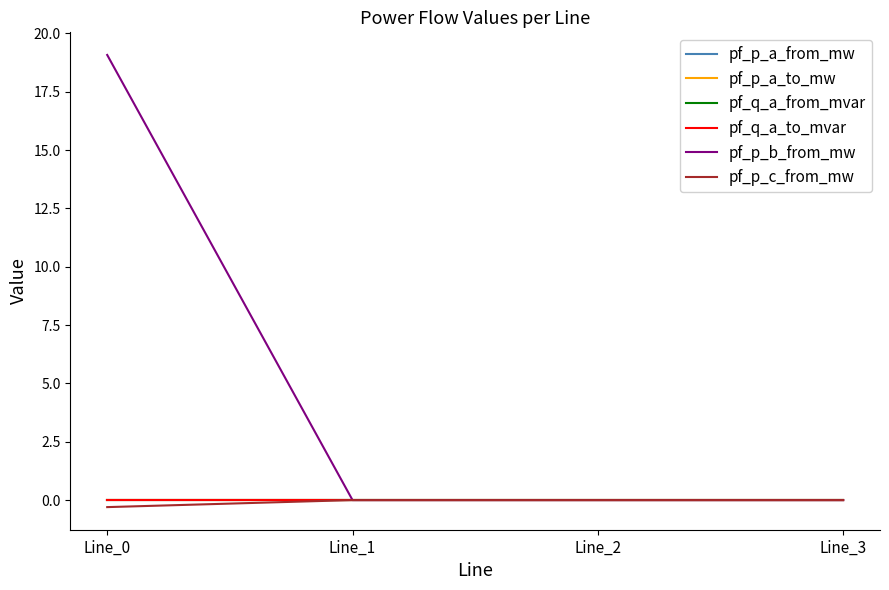

Does the chart display data point markers on the line(s)?

No